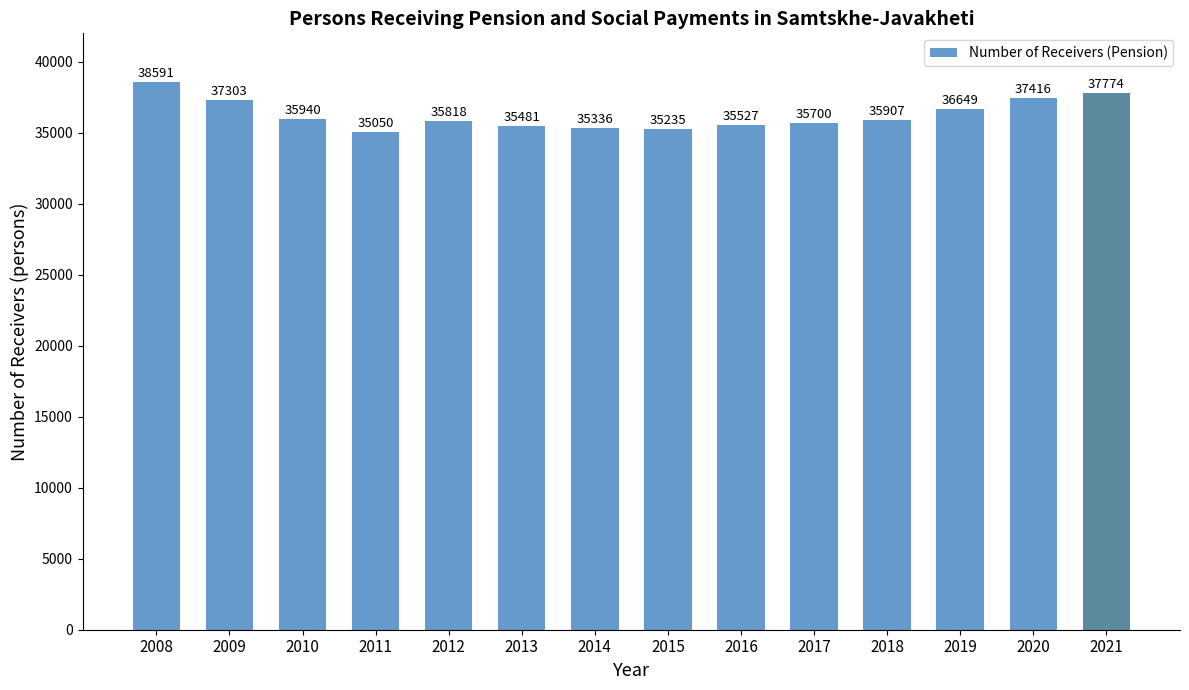

Rank the categories by value from highest to lowest.

2008, 2021, 2020, 2009, 2019, 2010, 2018, 2012, 2017, 2016, 2013, 2014, 2015, 2011